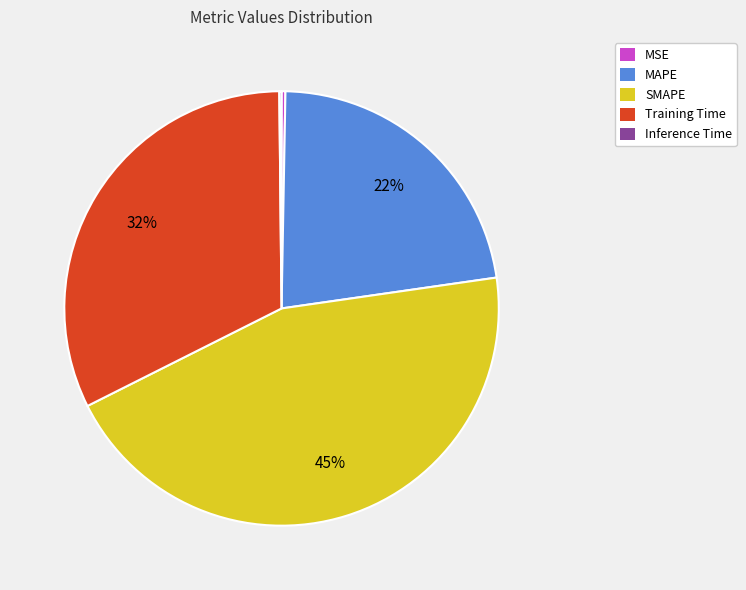

Between MSE and SMAPE, which is larger?

SMAPE